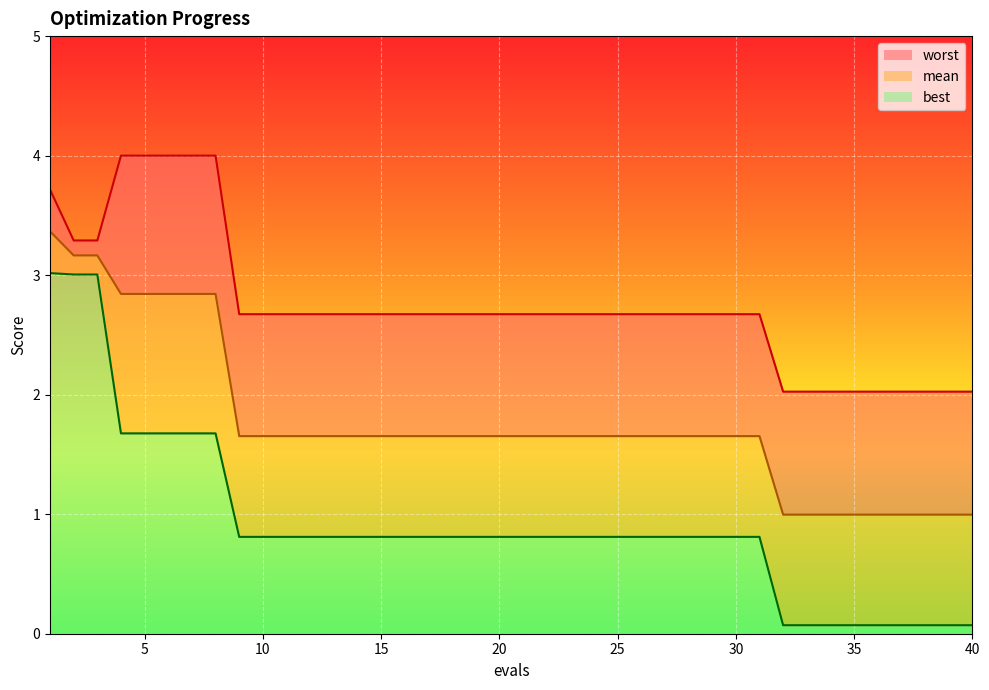

Which has a higher value, 25 or 5?

5